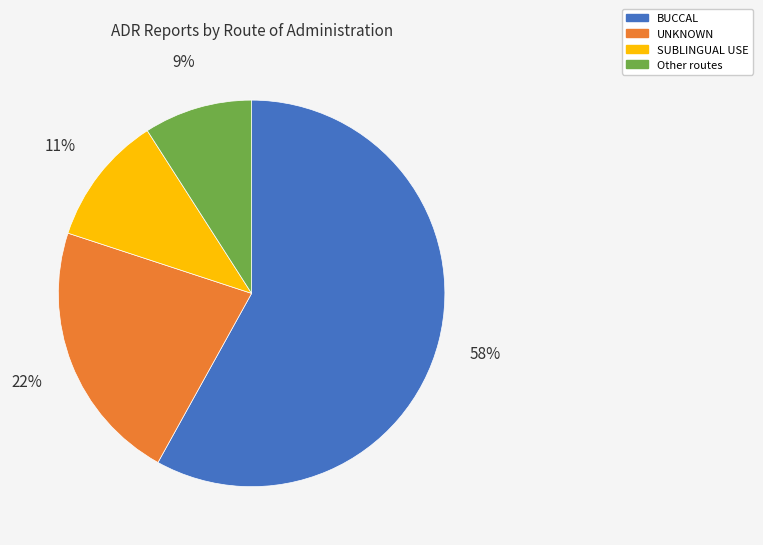

How many segments does this pie chart have?

4